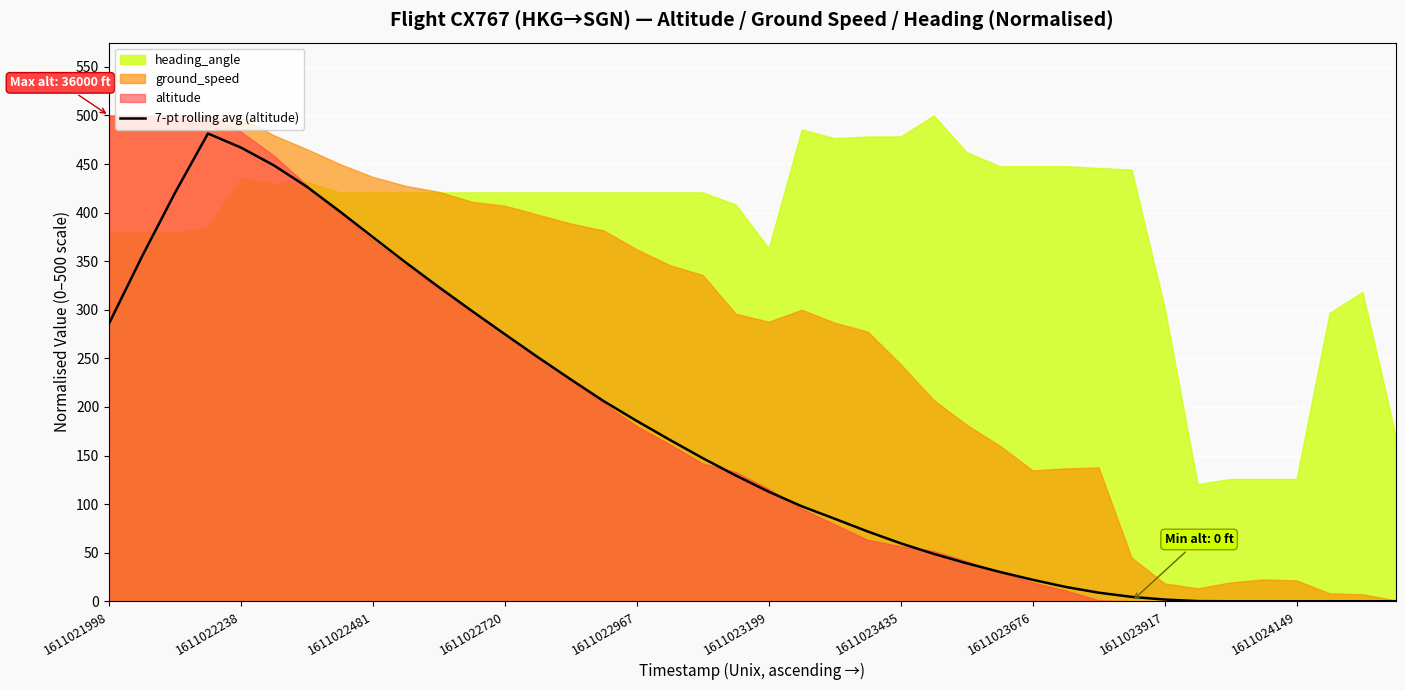

What is the highest value of the 7-pt rolling avg (altitude) series?

481.4